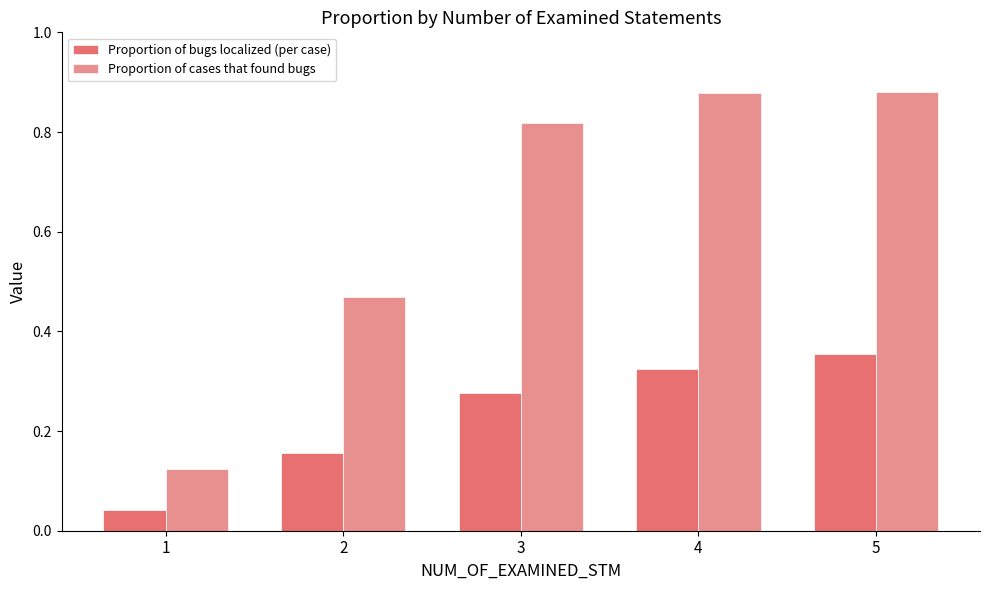

Count the Proportion of bugs localized (per case) values in the range 0 to 1.

5